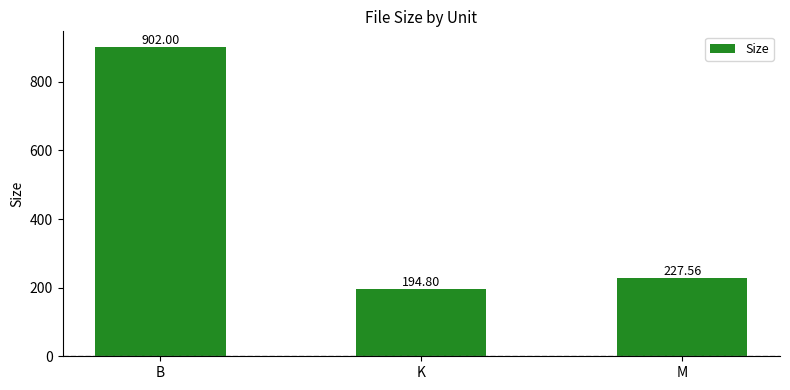

What is the change in value from B to M?

-674.4